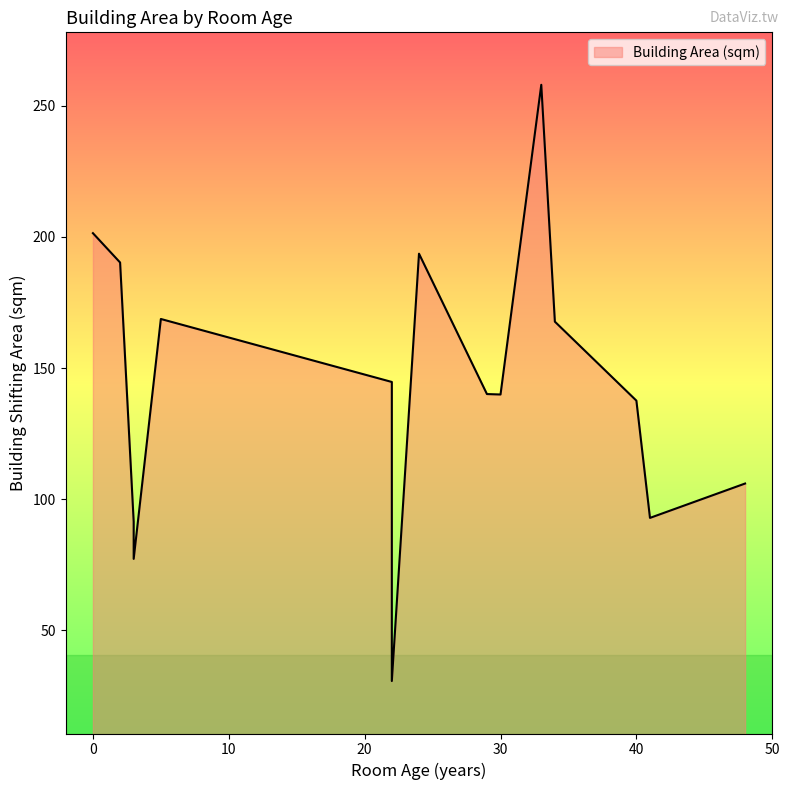

What is the change in value from 29 to 2?

+50.2